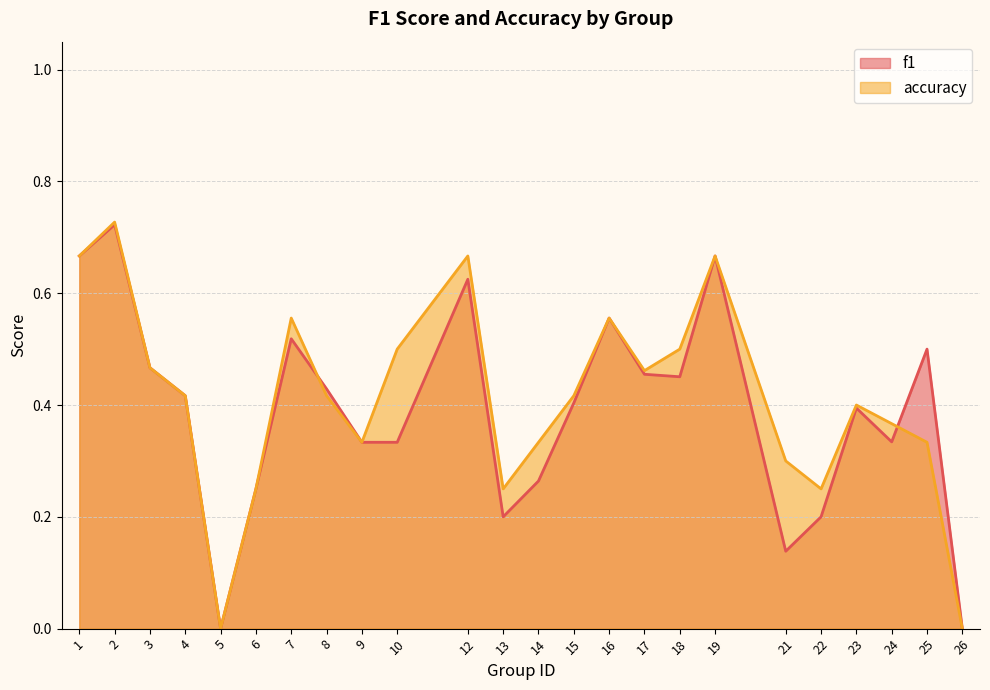

Between 25 and 15, which is larger?

25